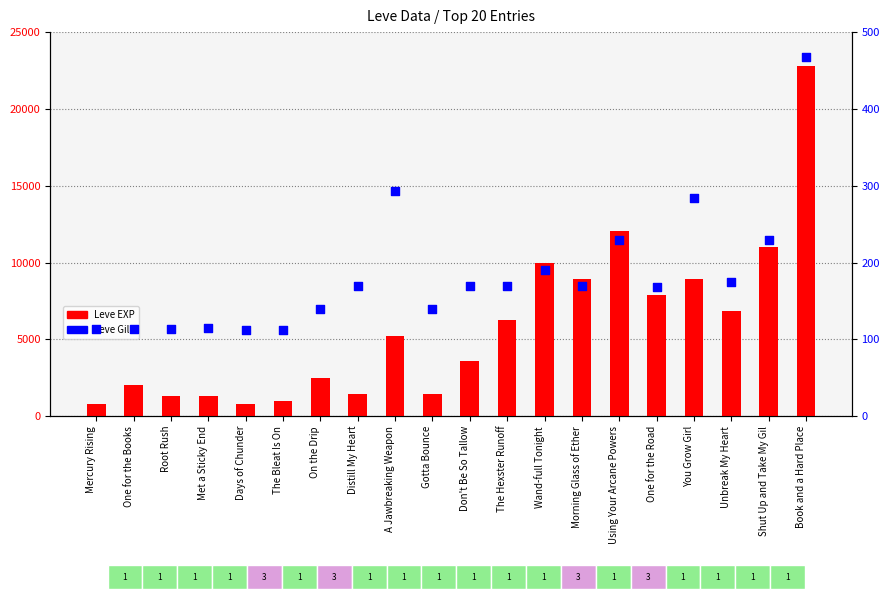

What are all the series names shown in the legend?

Leve EXP, Leve Gil